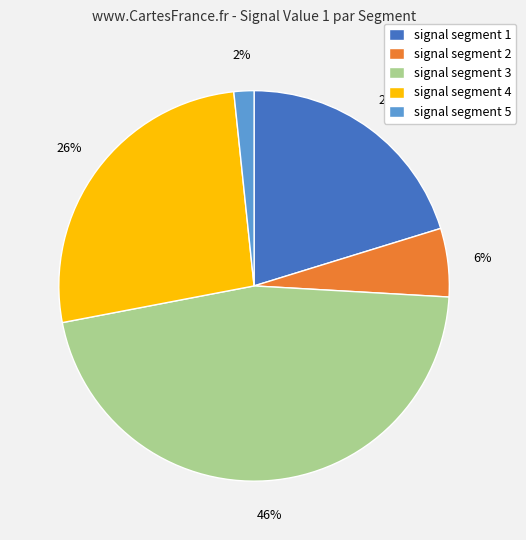

Which slice is the largest?

signal segment 3